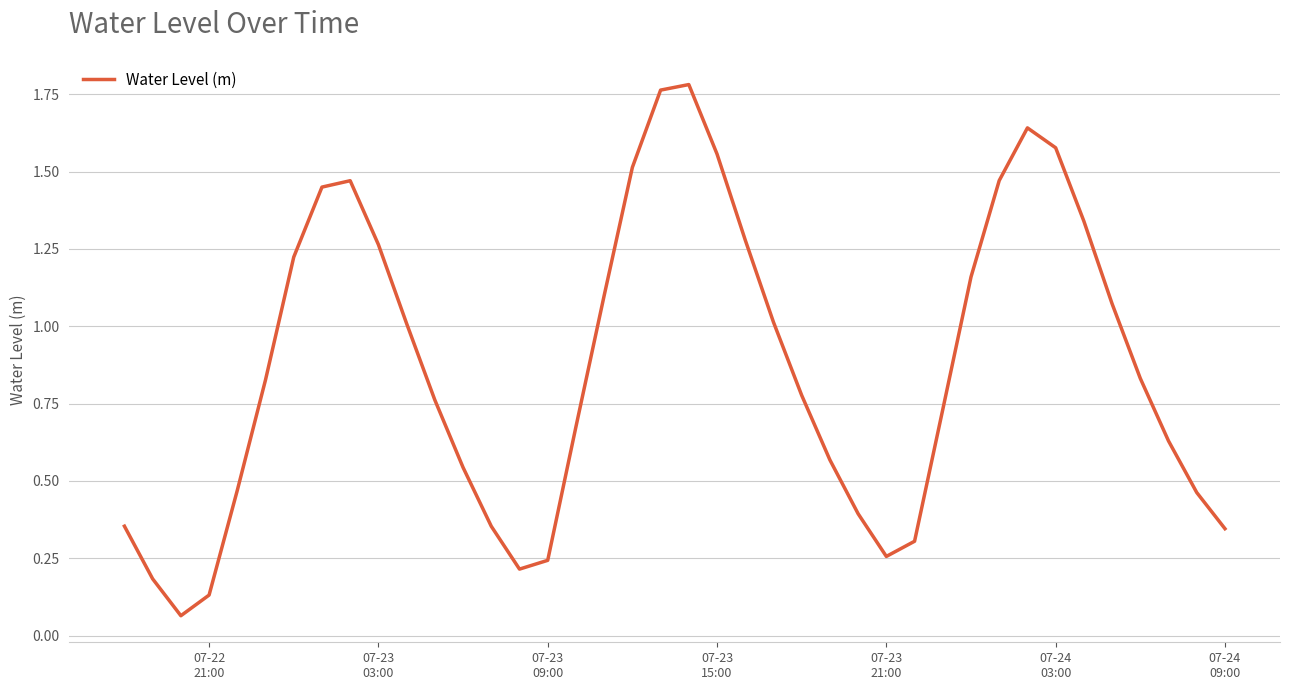

Does the chart have visible grid lines?

Yes